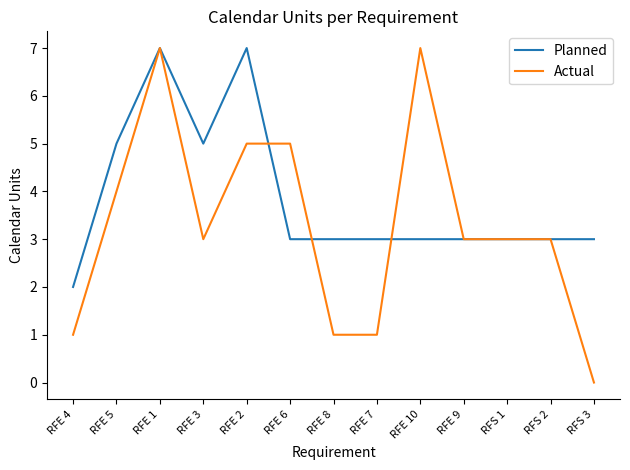

Rank the series at RFE 2 from highest to lowest value.

Planned, Actual